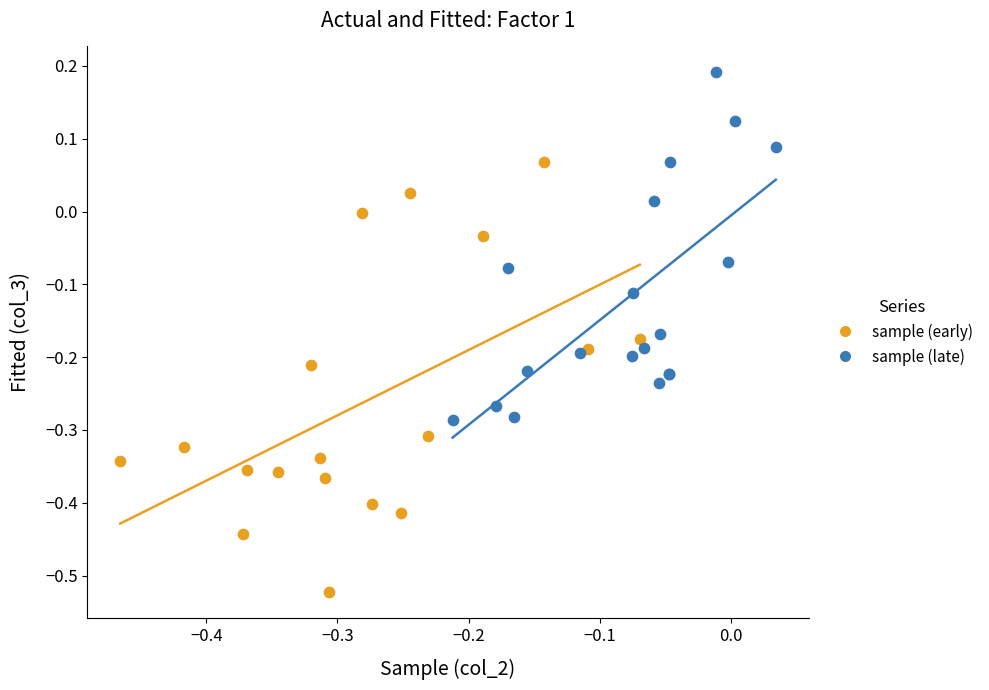

What are all the series names shown in the legend?

sample (early), sample (late)